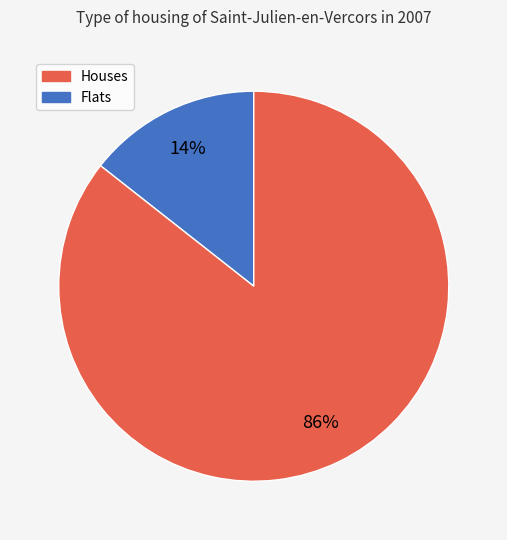

How many slices are in this pie chart?

2